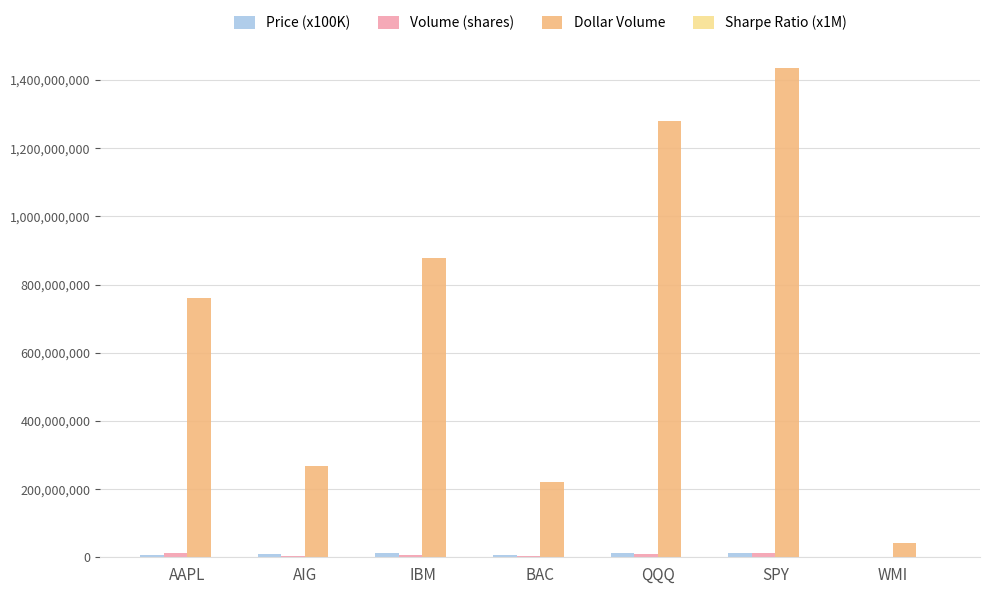

Does the chart contain stacked bars?

No